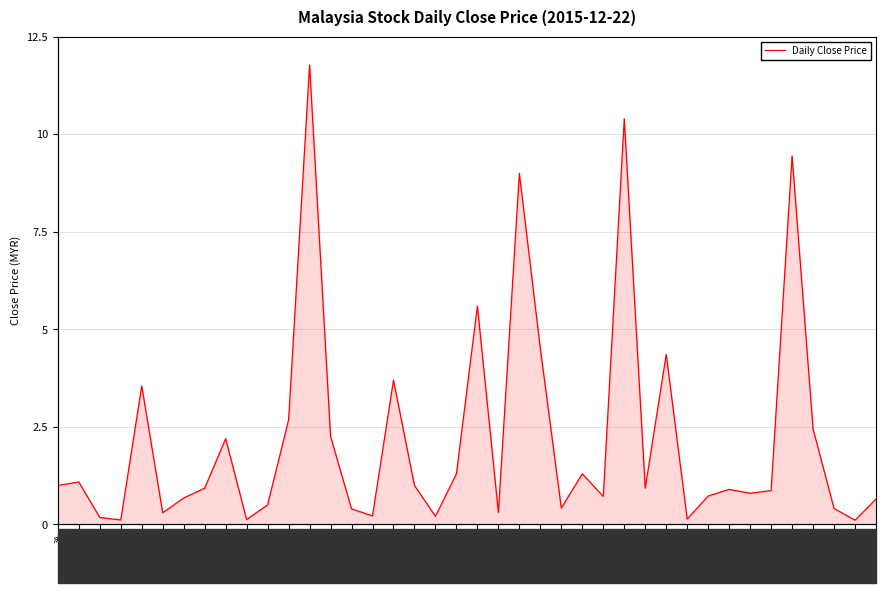

What is the sum of the values at AMEDIA and AISB?

0.5